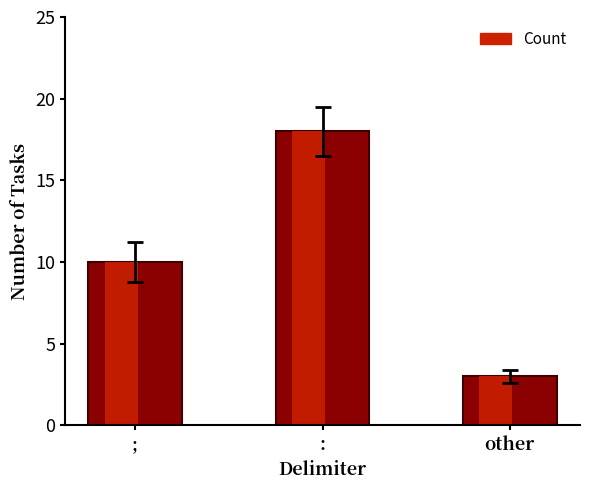

At which label does the data first exceed 10?

: